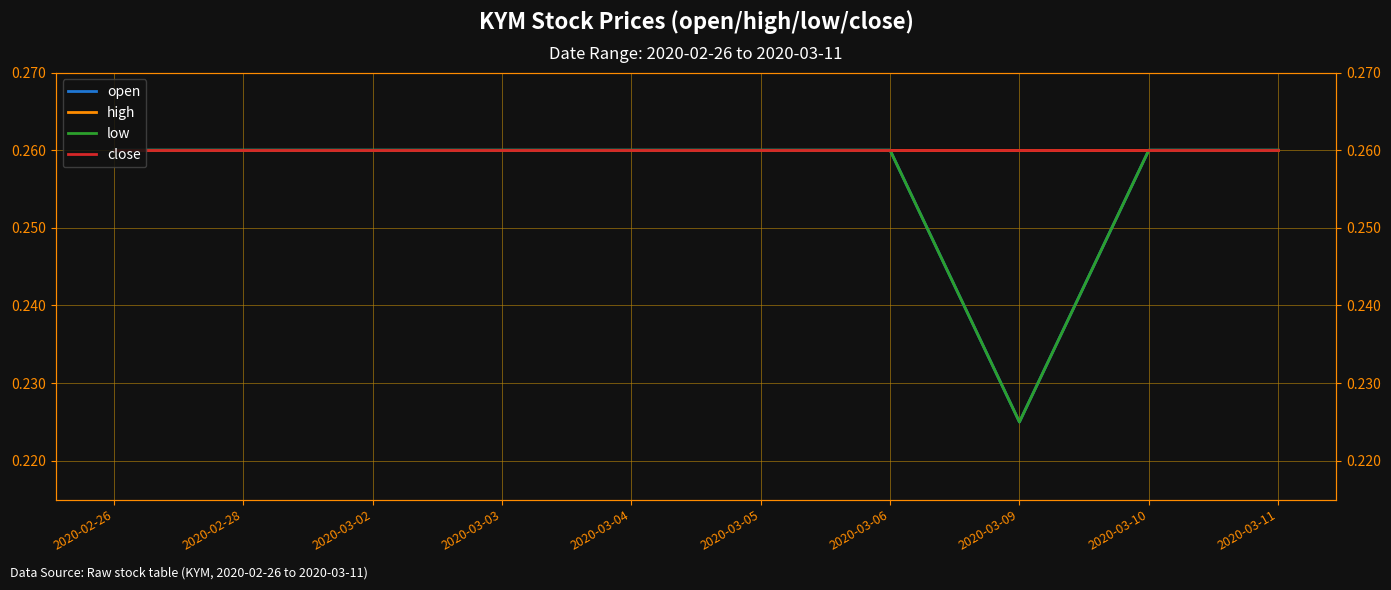

What is the label of the 3rd point from the right?

2020-03-09